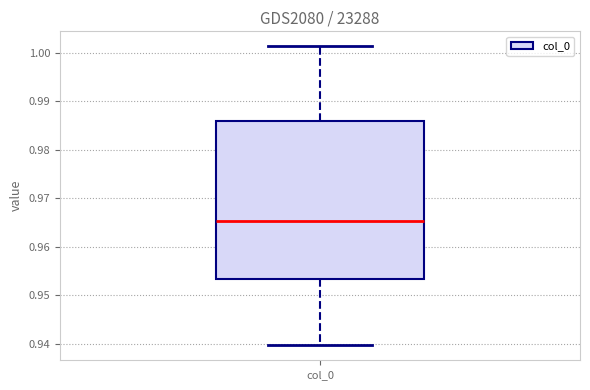

Read this box plot against the y-axis: the position of the median line, the range covered by the box, and the ends of both whiskers. The values are not printed on the chart, so give them approximately, as read against the axis.

median 0.965, box 0.953 to 0.986, whiskers 0.940 to 1.001